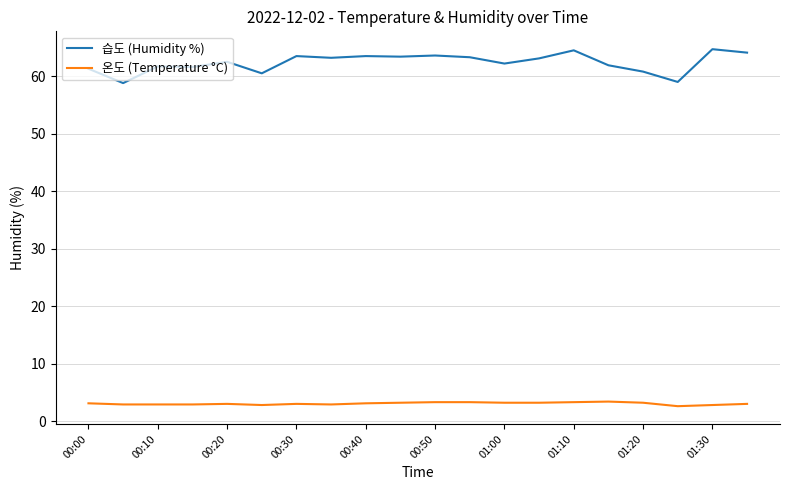

What is the maximum value shown in the chart?

64.7